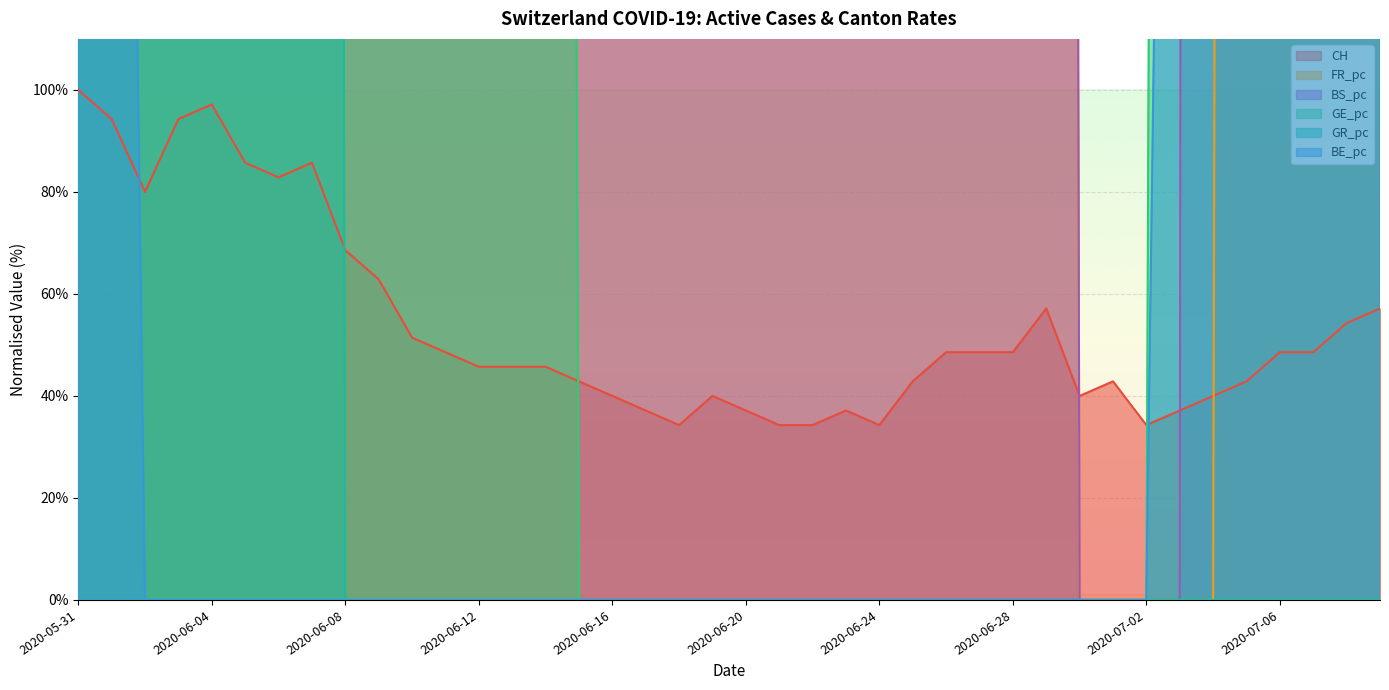

Where is BE_pc nearest to the value 241?

2020-06-02